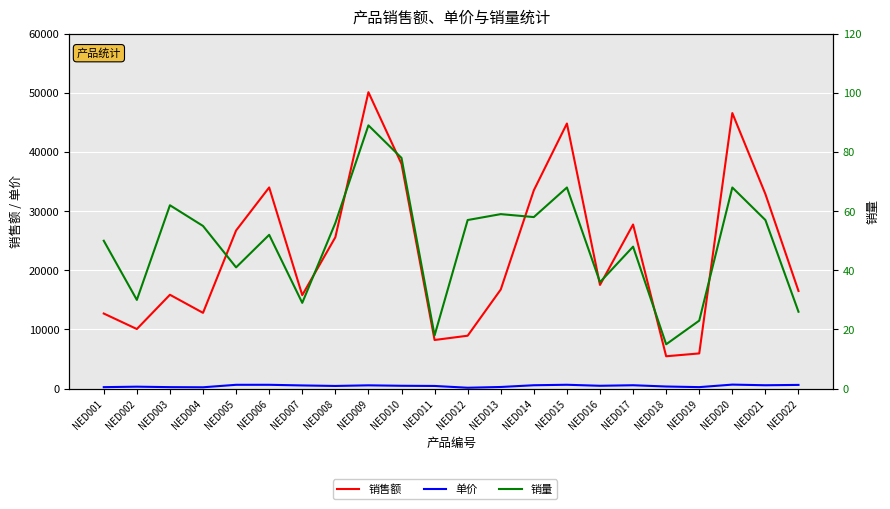

At which label does 单价 reach its minimum?

NED012